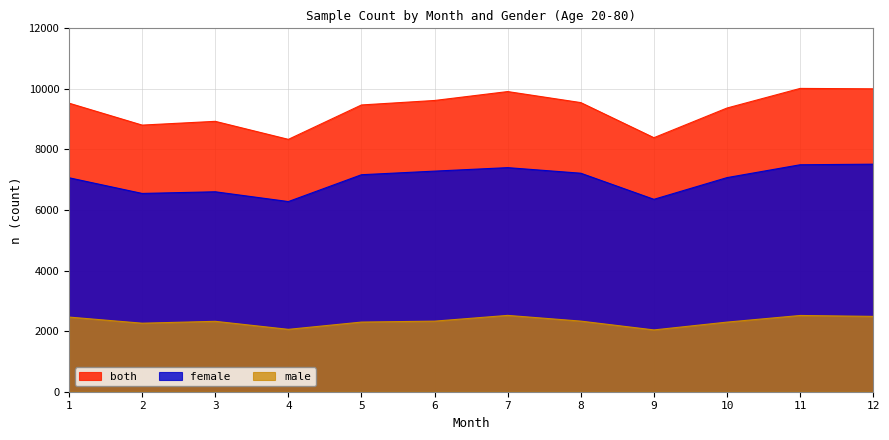

How many data points in both are above 9529?

5